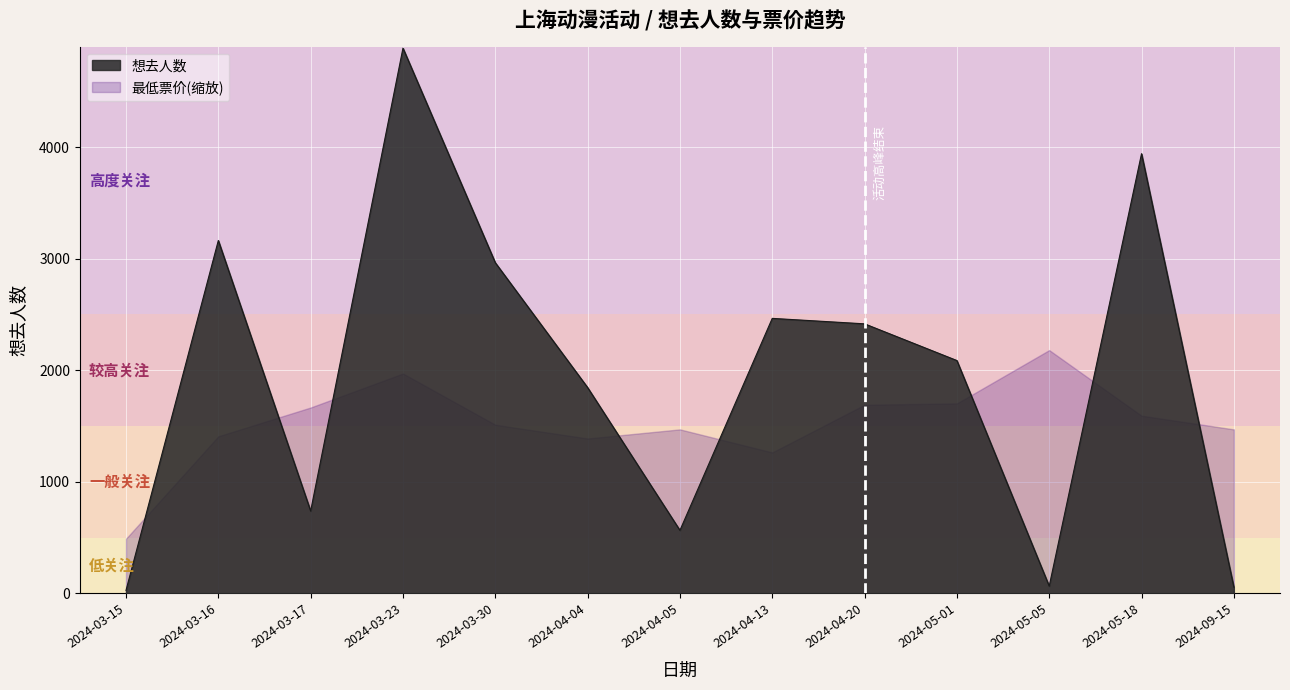

Which category has the highest value across all series?

2024-03-23